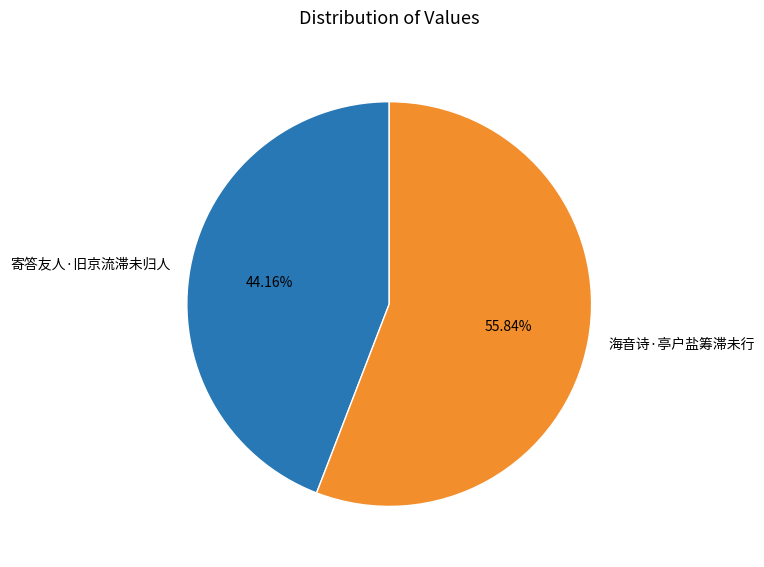

Does 寄答友人·旧京流滞未归人 account for over 50% of the chart?

No